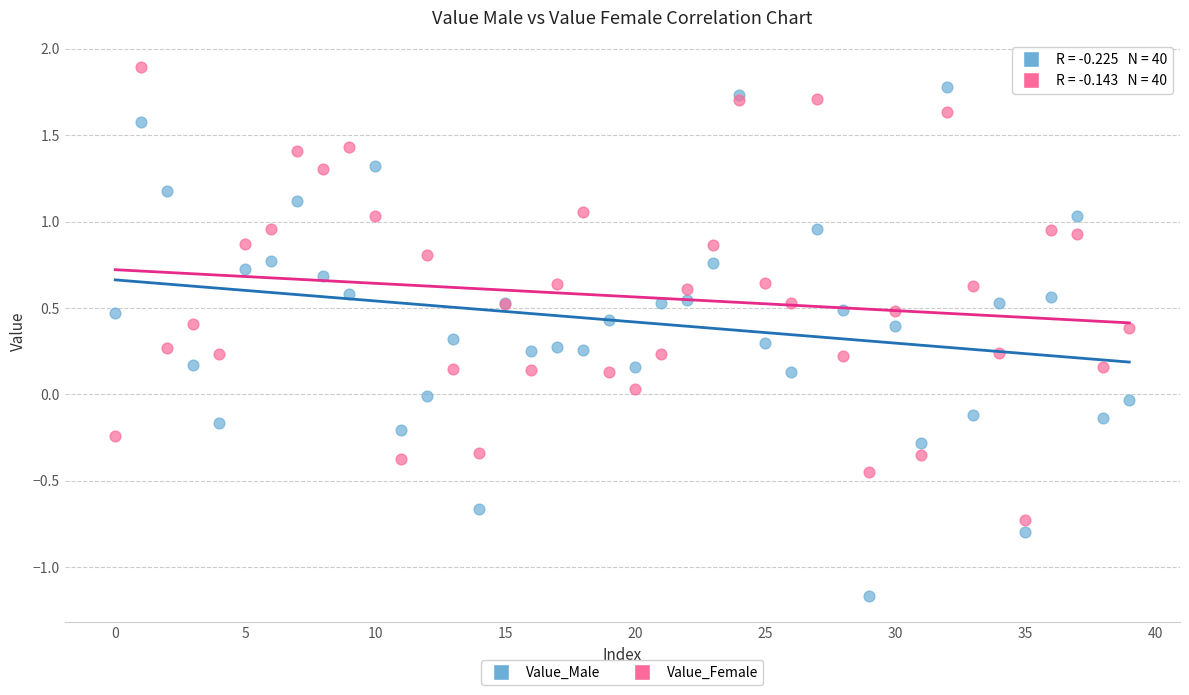

Which series contains the lowest Y value?

Value_Male